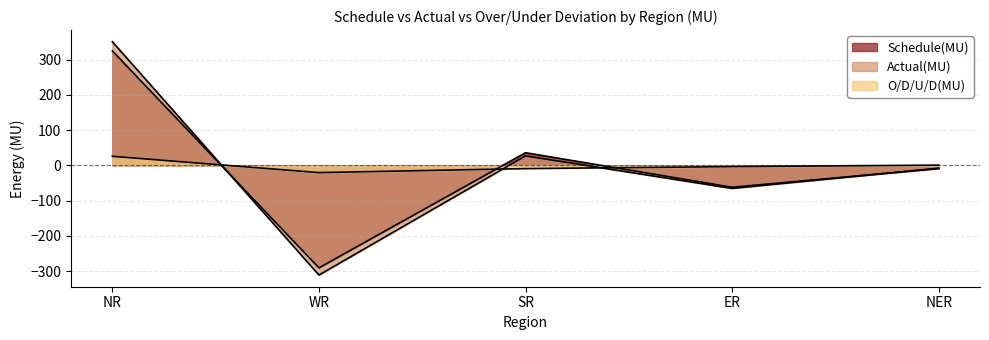

Between which two adjacent categories do Schedule(MU) and Actual(MU) first intersect?

NR and WR